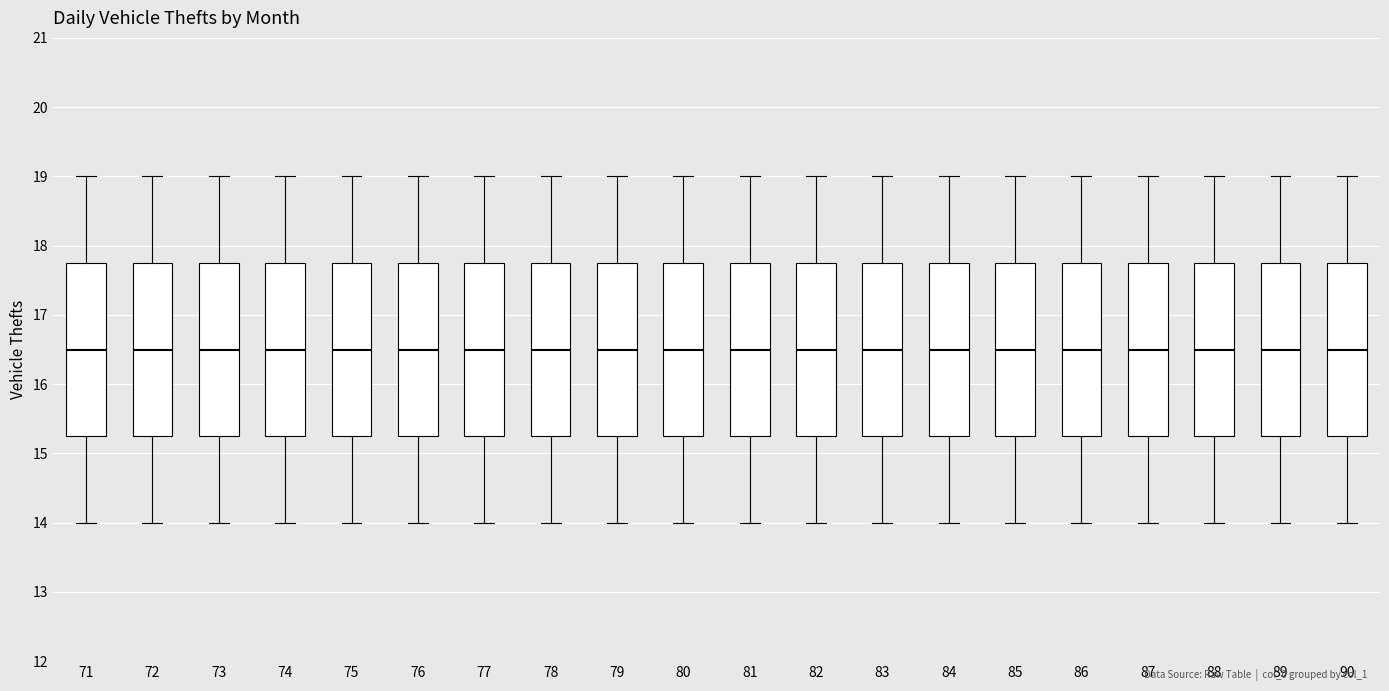

Reading left to right, transcribe this box plot: for each box, give where its median line is, the range the box spans, and where its two whiskers end, as read against the y-axis. The values are not printed on the chart, so give them approximately, as read against the axis.

71: median 16.5, box 15.3 to 17.8, whiskers 14.0 to 19.0
72: median 16.5, box 15.3 to 17.8, whiskers 14.0 to 19.0
73: median 16.5, box 15.3 to 17.8, whiskers 14.0 to 19.0
74: median 16.5, box 15.3 to 17.8, whiskers 14.0 to 19.0
75: median 16.5, box 15.3 to 17.8, whiskers 14.0 to 19.0
76: median 16.5, box 15.3 to 17.8, whiskers 14.0 to 19.0
77: median 16.5, box 15.3 to 17.8, whiskers 14.0 to 19.0
78: median 16.5, box 15.3 to 17.8, whiskers 14.0 to 19.0
79: median 16.5, box 15.3 to 17.8, whiskers 14.0 to 19.0
80: median 16.5, box 15.3 to 17.8, whiskers 14.0 to 19.0
81: median 16.5, box 15.3 to 17.8, whiskers 14.0 to 19.0
82: median 16.5, box 15.3 to 17.8, whiskers 14.0 to 19.0
83: median 16.5, box 15.3 to 17.8, whiskers 14.0 to 19.0
84: median 16.5, box 15.3 to 17.8, whiskers 14.0 to 19.0
85: median 16.5, box 15.3 to 17.8, whiskers 14.0 to 19.0
86: median 16.5, box 15.3 to 17.8, whiskers 14.0 to 19.0
87: median 16.5, box 15.3 to 17.8, whiskers 14.0 to 19.0
88: median 16.5, box 15.3 to 17.8, whiskers 14.0 to 19.0
89: median 16.5, box 15.3 to 17.8, whiskers 14.0 to 19.0
90: median 16.5, box 15.3 to 17.8, whiskers 14.0 to 19.0